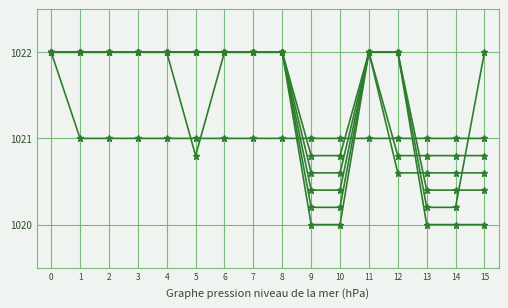

Reading right to left, transcribe all the data shown in this chart.

col_1: 1020.0	1020.0	1020.0	1022.0	1022.0	1020.0	1020.0	1022.0	1022.0	1022.0	1022.0	1022.0	1022.0	1022.0	1022.0	1022.0
col_2: 1022.0	1020.2	1020.2	1022.0	1022.0	1020.2	1020.2	1022.0	1022.0	1022.0	1022.0	1022.0	1022.0	1022.0	1022.0	1022.0
col_3: 1020.4	1020.4	1020.4	1022.0	1022.0	1020.4	1020.4	1022.0	1022.0	1022.0	1022.0	1022.0	1022.0	1022.0	1022.0	1022.0
col_4: 1020.6	1020.6	1020.6	1020.6	1022.0	1020.6	1020.6	1022.0	1022.0	1022.0	1022.0	1022.0	1022.0	1022.0	1022.0	1022.0
col_5: 1020.8	1020.8	1020.8	1020.8	1022.0	1020.8	1020.8	1022.0	1022.0	1022.0	1020.8	1022.0	1022.0	1022.0	1022.0	1022.0
col_6: 1021.0	1021.0	1021.0	1021.0	1021.0	1021.0	1021.0	1021.0	1021.0	1021.0	1021.0	1021.0	1021.0	1021.0	1021.0	1022.0